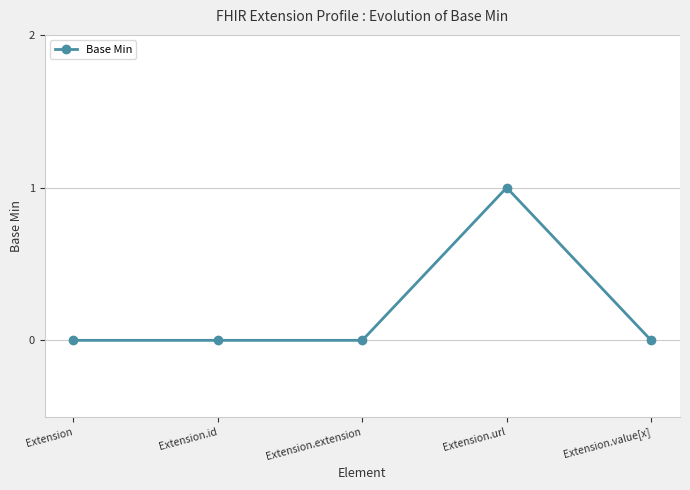

Is it true that the value at Extension.value[x] is -1?

False